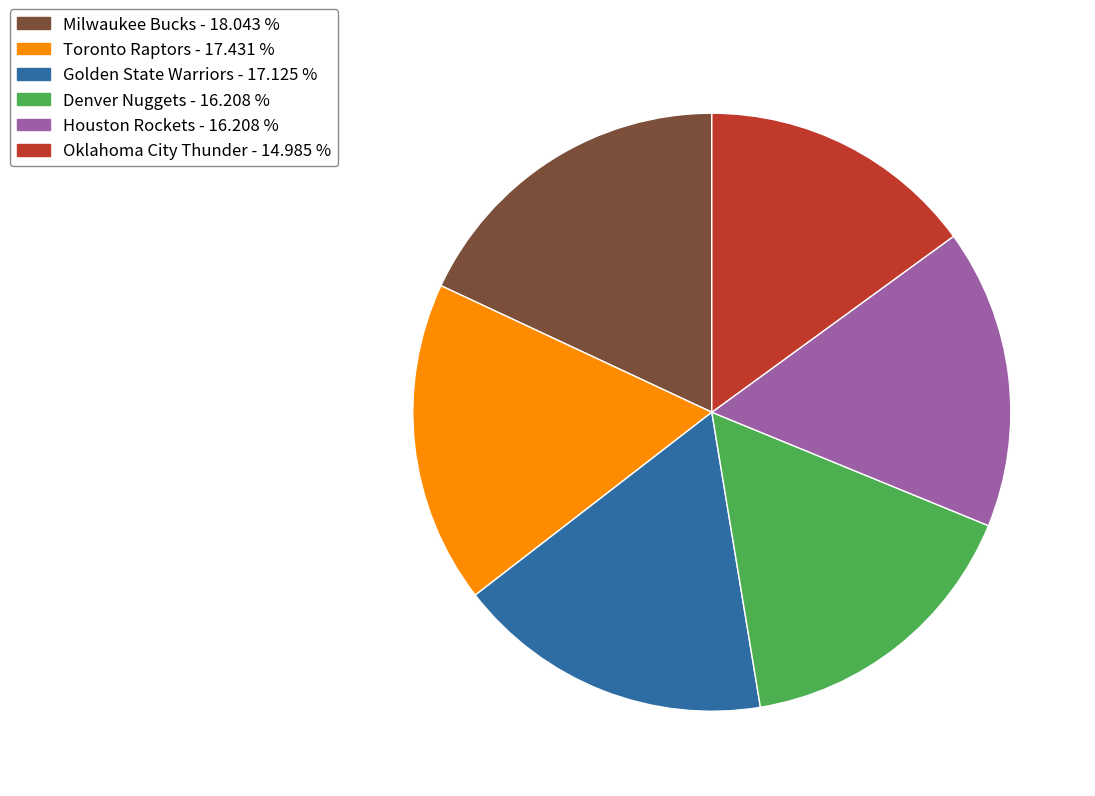

Does any single category account for the majority?

No